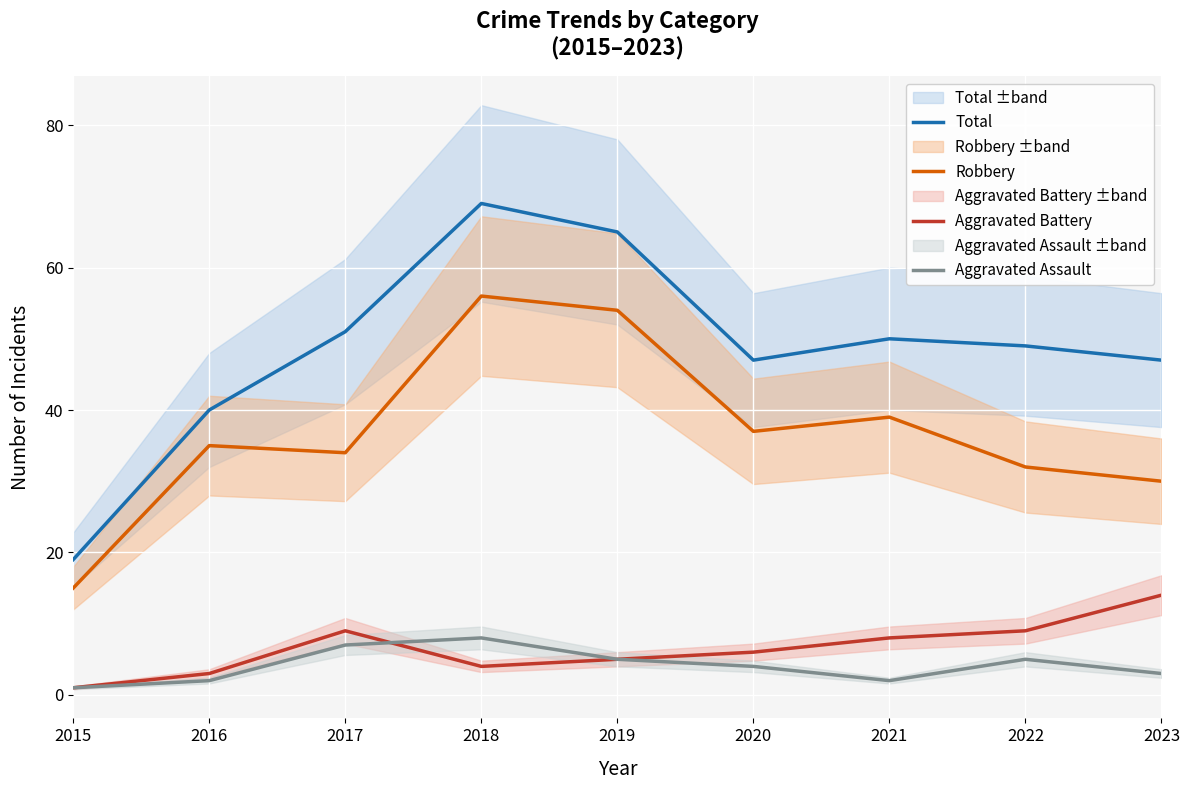

How many interior local valleys does the Robbery series have?

2